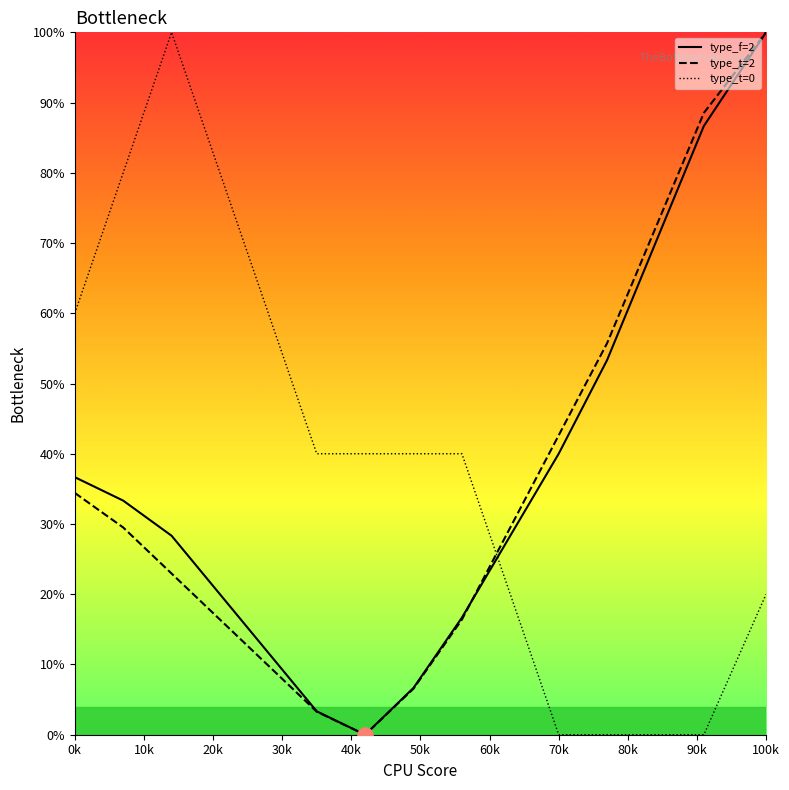

What is the greatest value displayed?

100.0